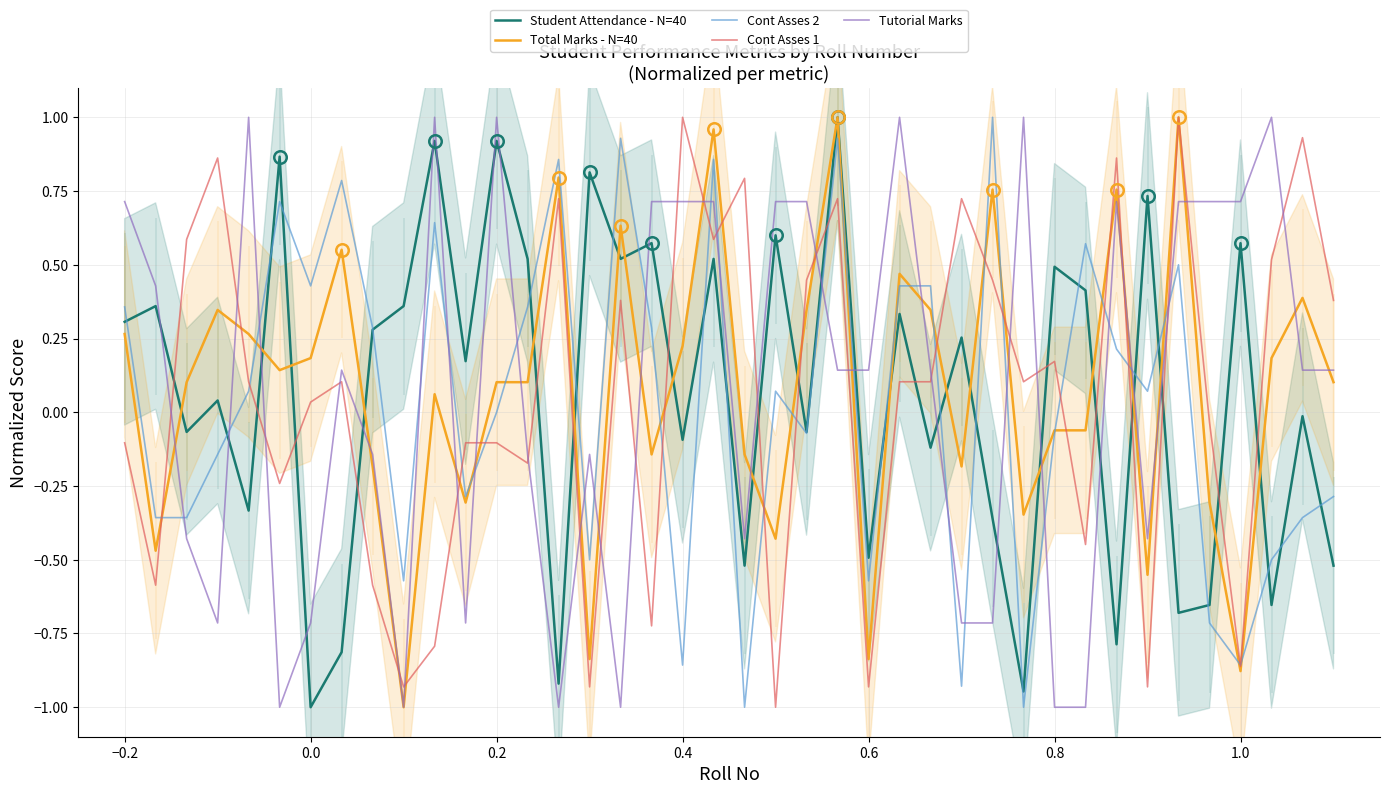

The Cont Asses 1 series shows 0.3 at 0.8. True or false?

False